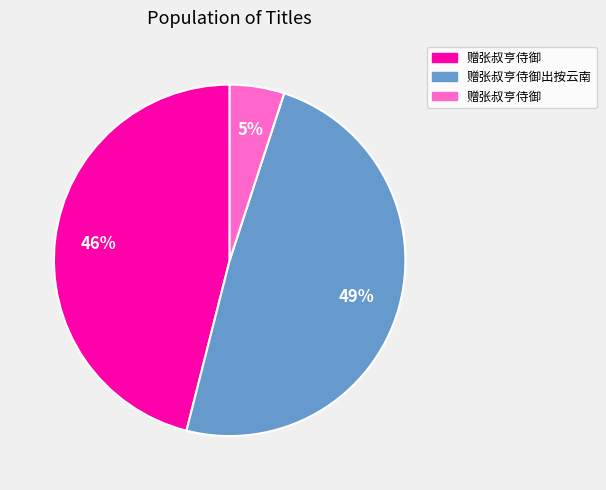

To the nearest percent, what is the average slice percentage?

33%